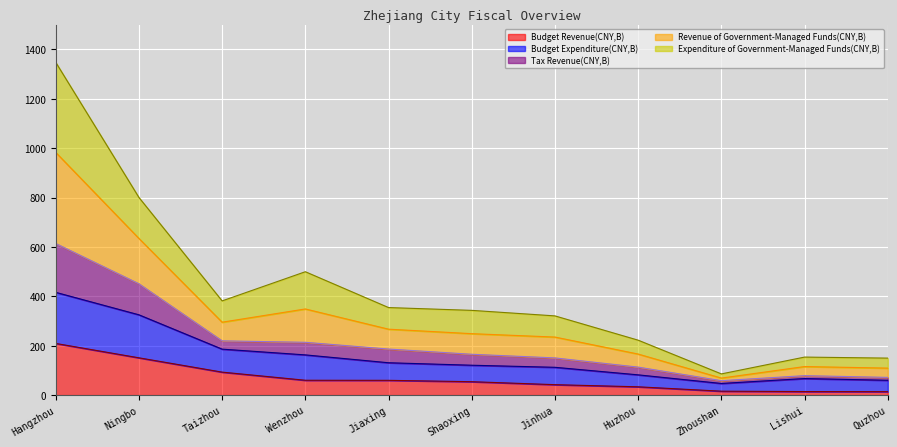

What is the difference between the highest and lowest values at Wenzhou?

439.6